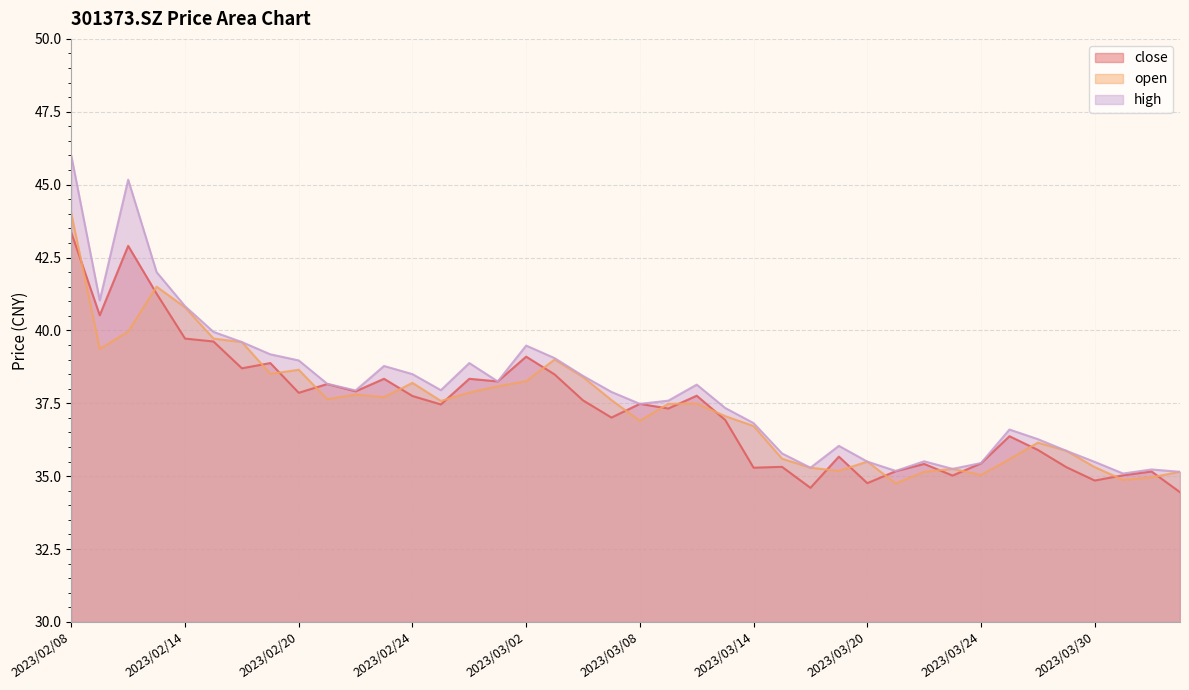

True or false: high has more than 0 interior local peaks.

True